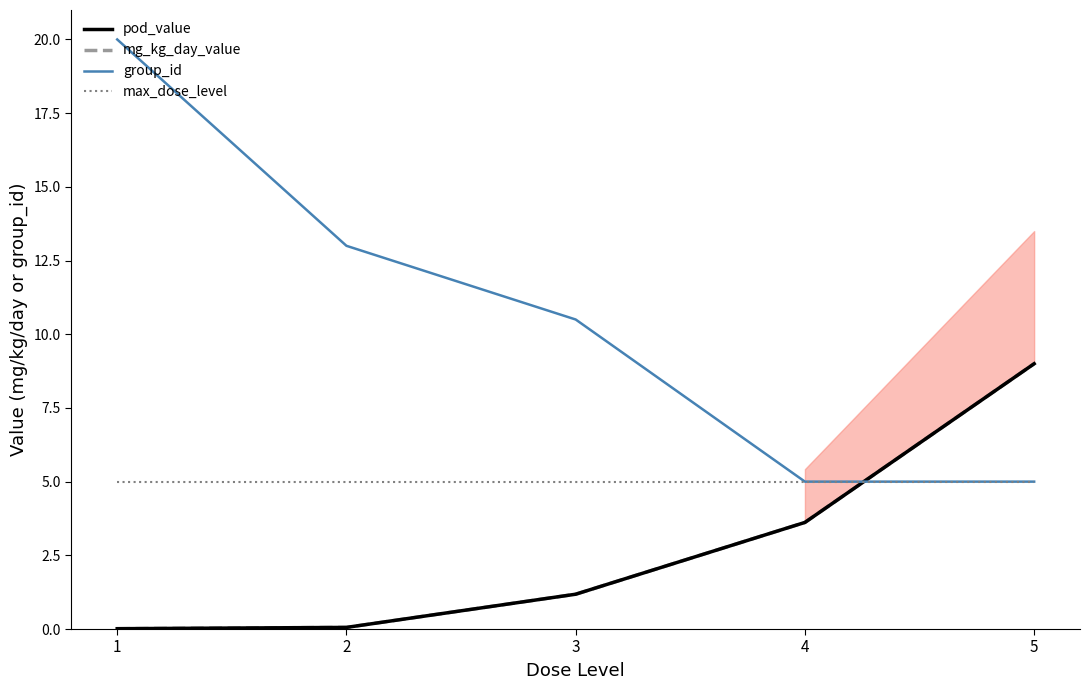

Does the chart display data point markers on the line(s)?

No